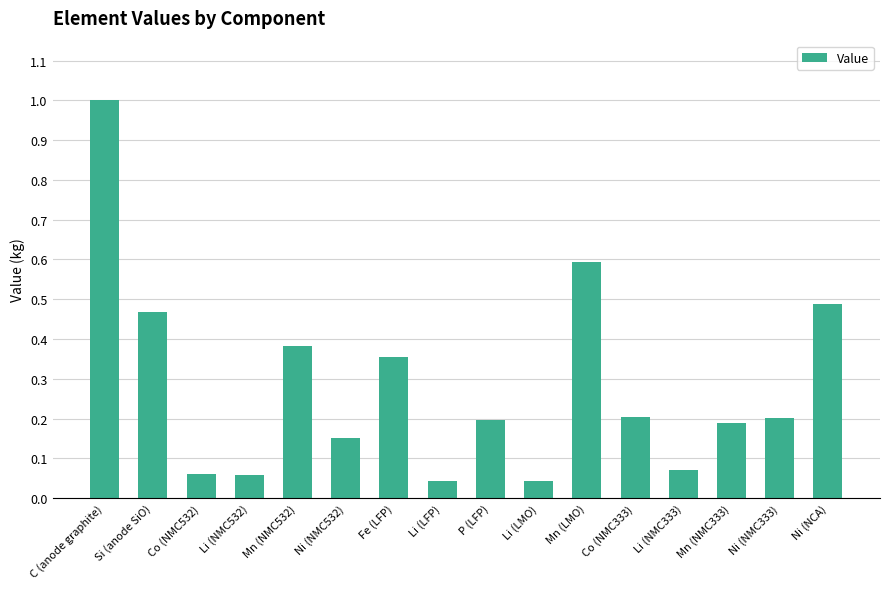

What is the sum of all values?

4.5